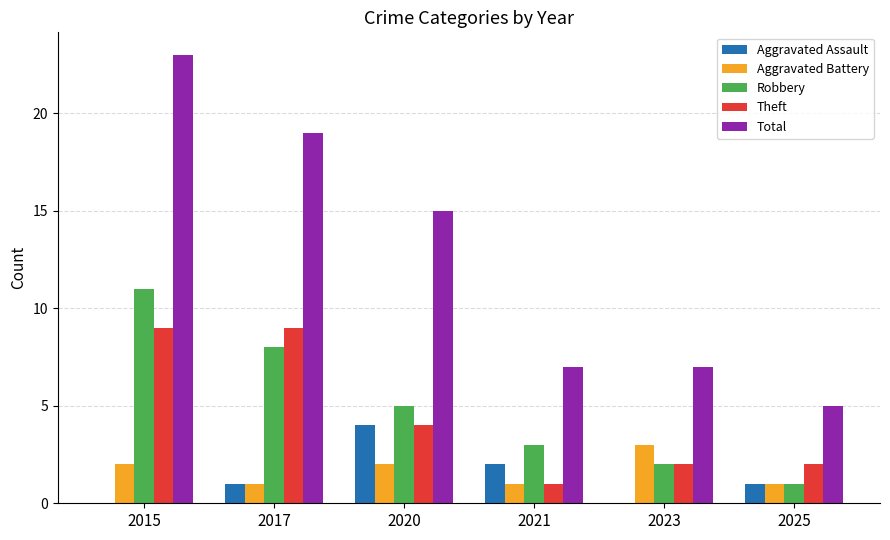

Is it true that Total equals 9 at 2017?

False